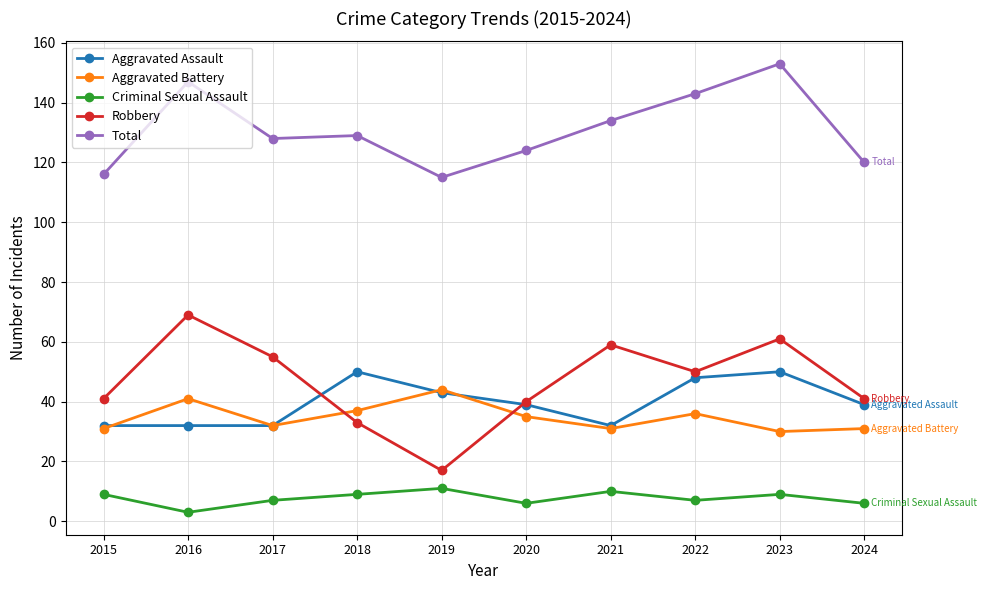

True or false: Aggravated Assault and Total intersect in this chart.

False